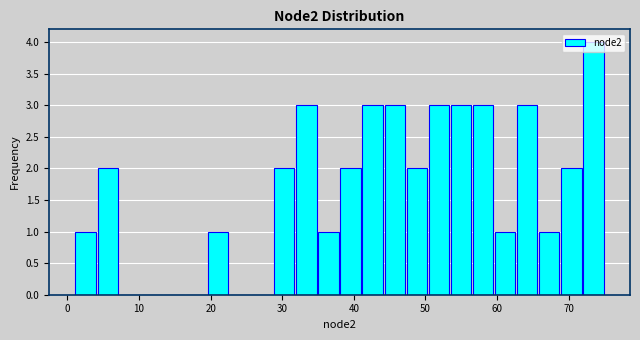

Read against the x-axis, roughly where is the centre of the tallest bar?

73